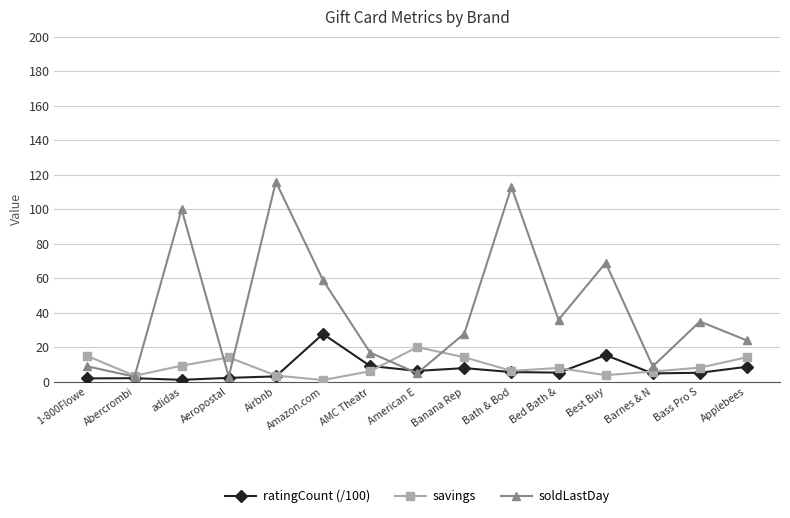

At which label does soldLastDay first exceed 28?

adidas